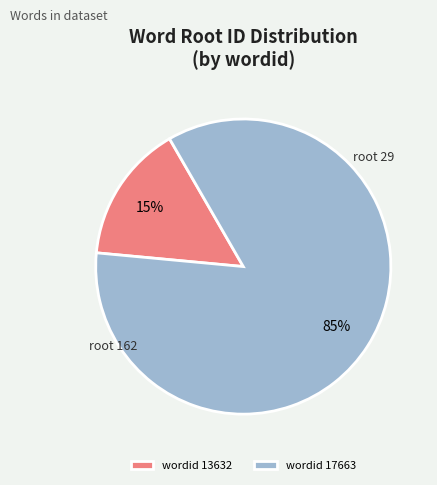

Which has a higher value, wordid 13632 or wordid 17663?

wordid 17663